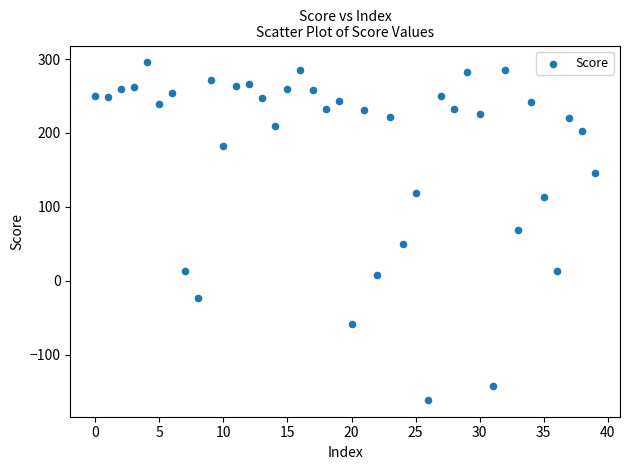

What is the range of Y values (max minus min)?

456.1